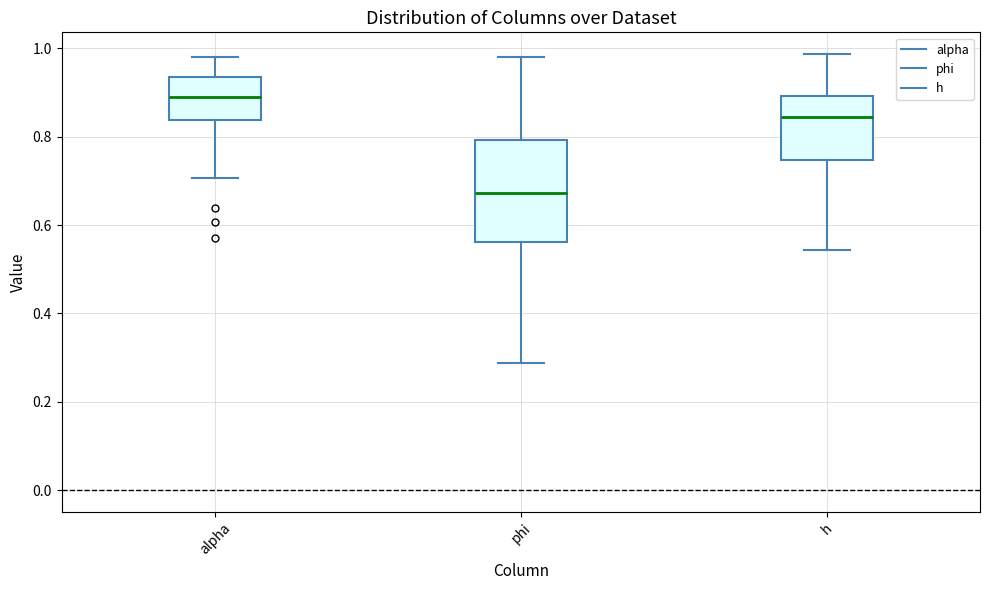

Reading left to right, read every box against the y-axis: the position of its median line, the range the box covers, and the ends of its whiskers. The values are not printed on the chart, so give them approximately, as read against the axis.

alpha: median 0.88, box 0.84 to 0.94, whiskers 0.70 to 0.98
phi: median 0.68, box 0.56 to 0.80, whiskers 0.28 to 0.98
h: median 0.84, box 0.74 to 0.90, whiskers 0.54 to 0.98